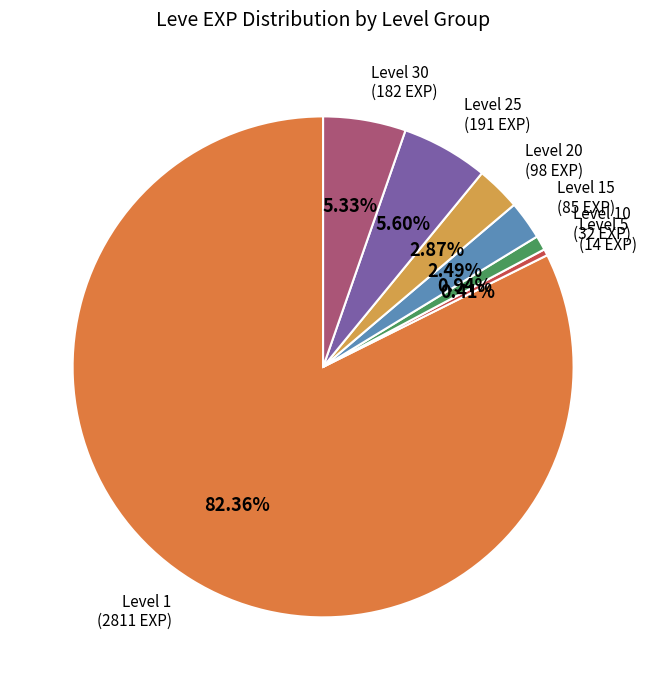

Is there any slice that represents more than half of the pie?

Yes